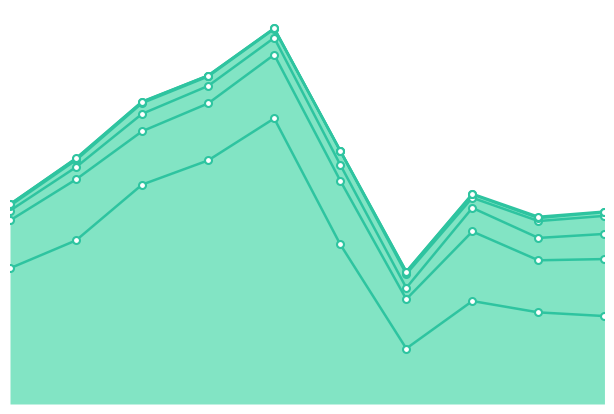

Which has a higher value, 2017 or 2021?

2017